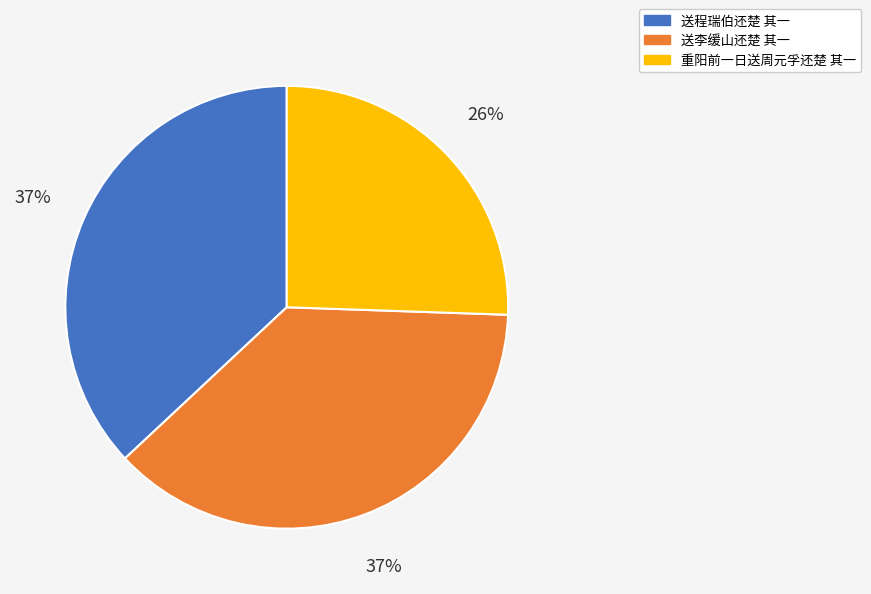

Count the number of slices in the pie.

3